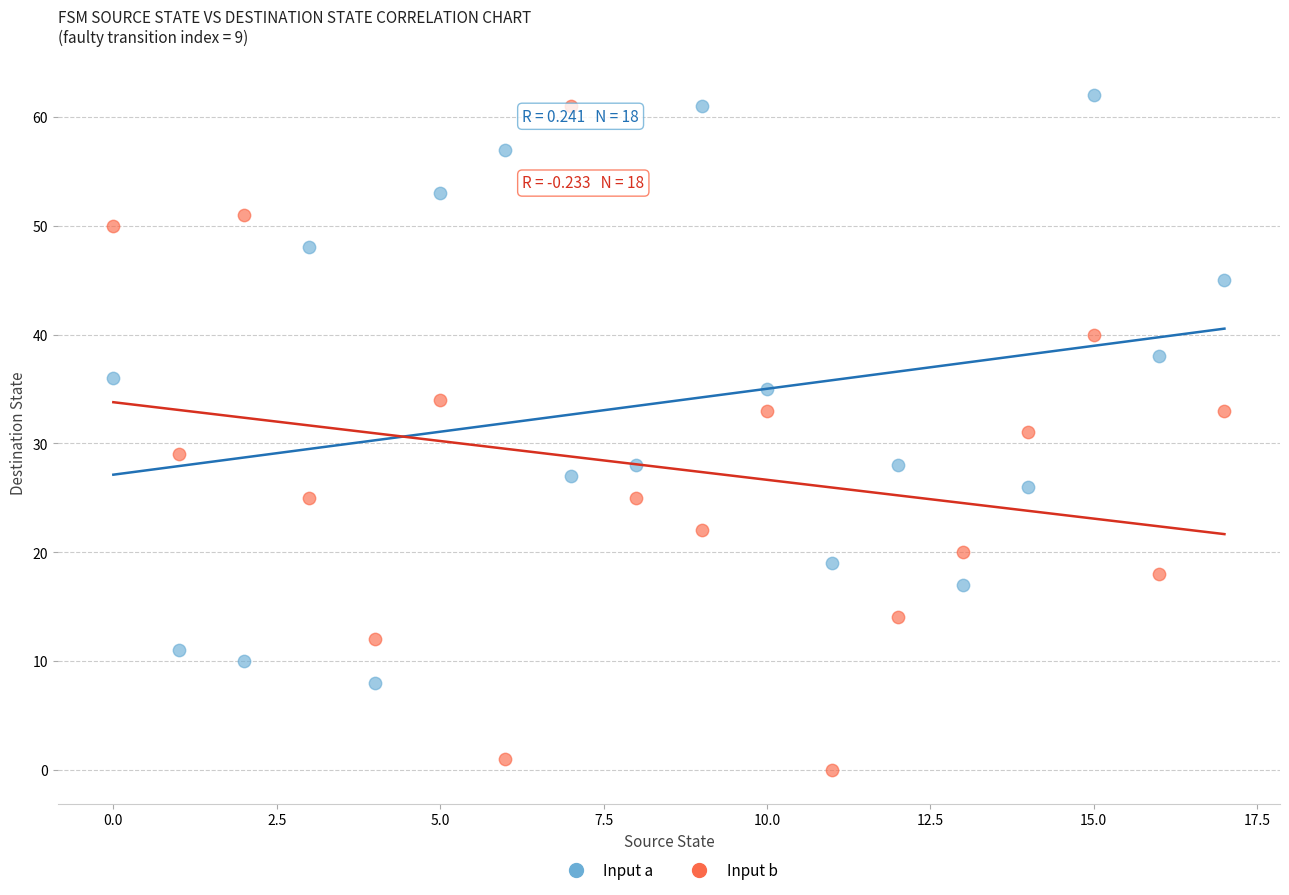

Across all data points, what is the range of Y values (max minus min)?

62